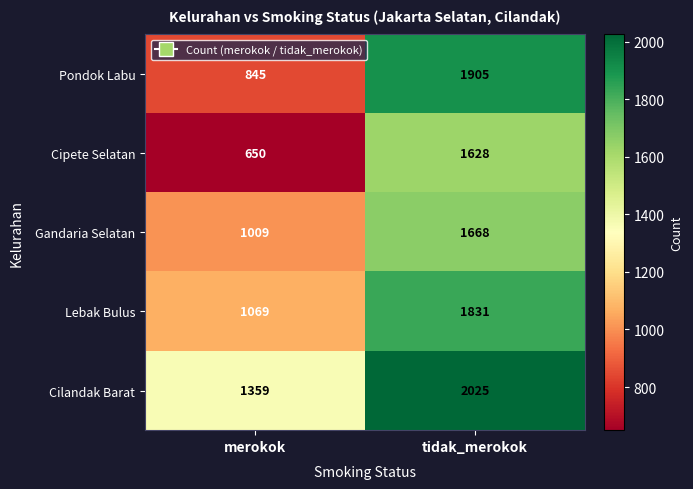

Reading left to right, extract all data points from this chart.

Pondok Labu: merokok=845	tidak_merokok=1905
Cipete Selatan: merokok=650	tidak_merokok=1628
Gandaria Selatan: merokok=1009	tidak_merokok=1668
Lebak Bulus: merokok=1069	tidak_merokok=1831
Cilandak Barat: merokok=1359	tidak_merokok=2025